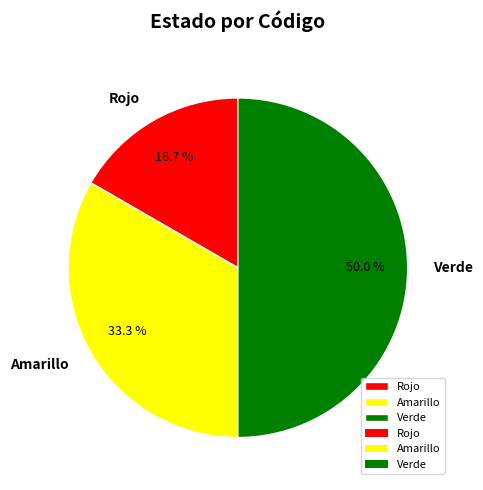

The Amarillo slice represents 33% of the pie. True or false?

True